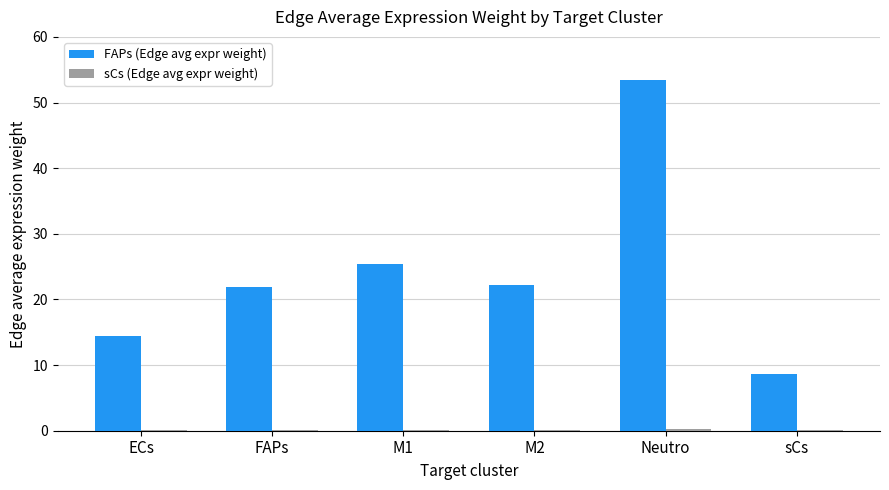

At which category does the chart reach its peak across all series?

Neutro